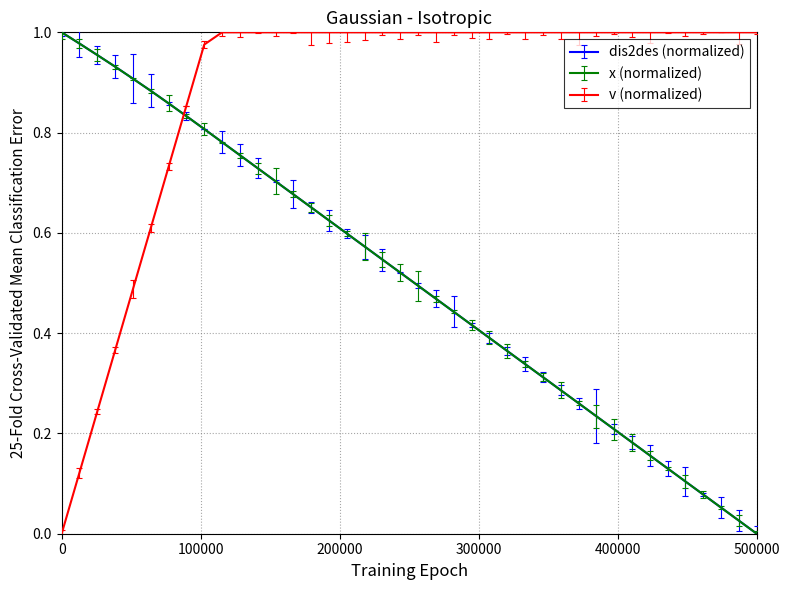

Does the chart display data point markers on the line(s)?

No